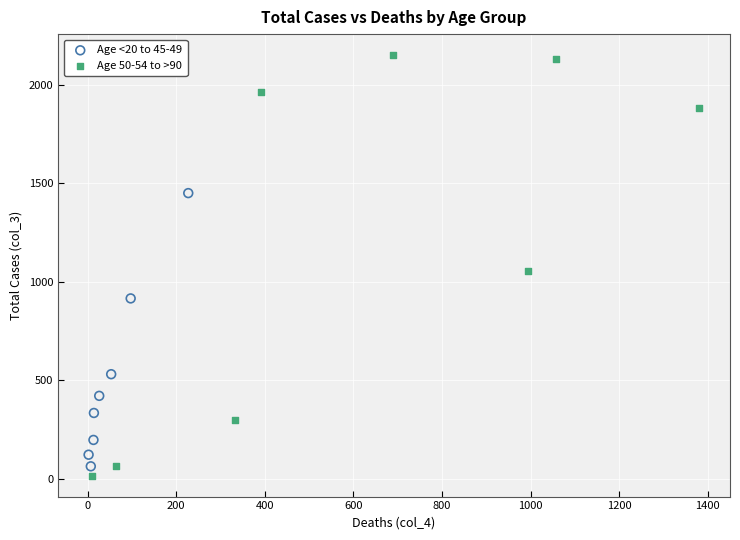

Which series has the largest Y range (max minus min)?

Age 50-54 to >90